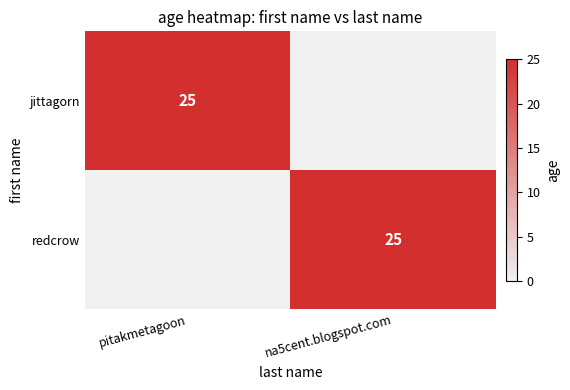

Which series has the largest total across all categories?

jittagorn